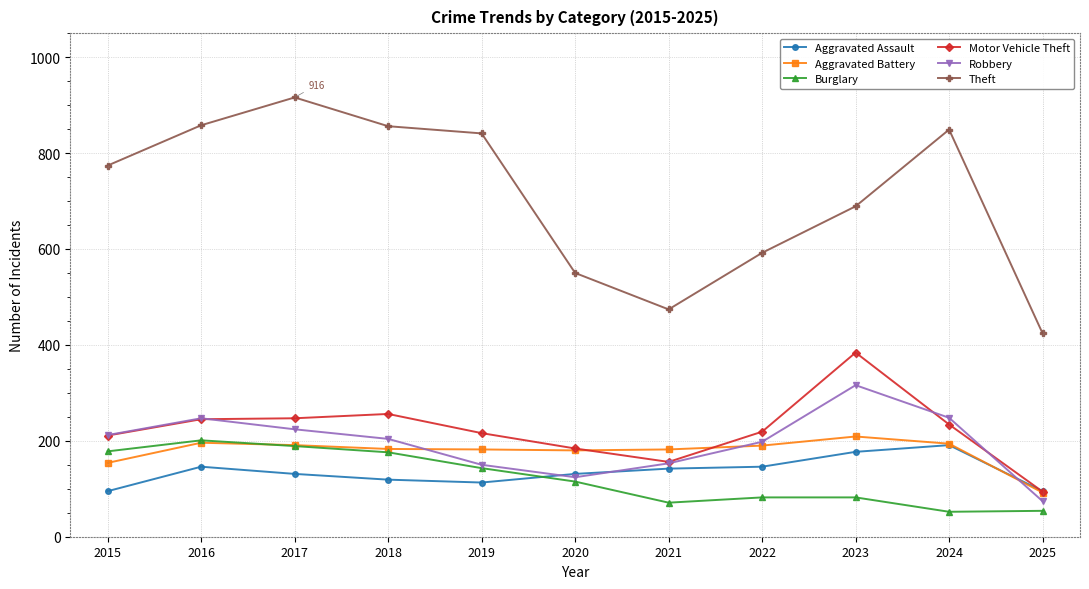

The value of Aggravated Assault at 2016 is 204. True or false?

False